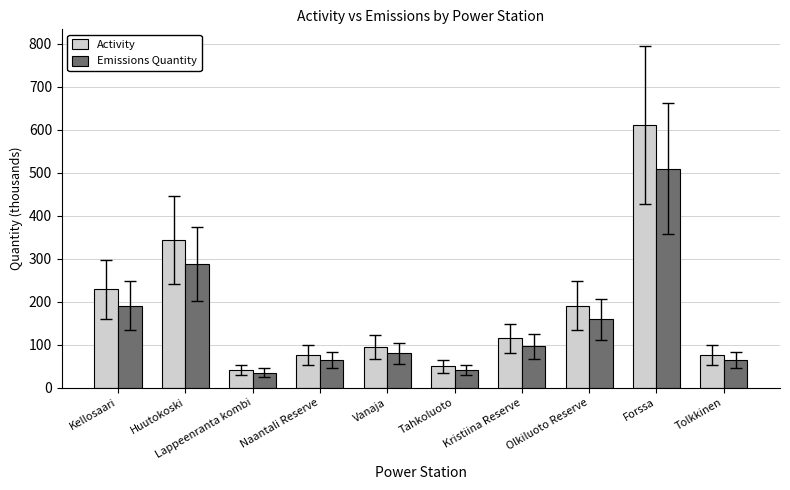

What is the label of the 5th bar from the right?

Tahkoluoto